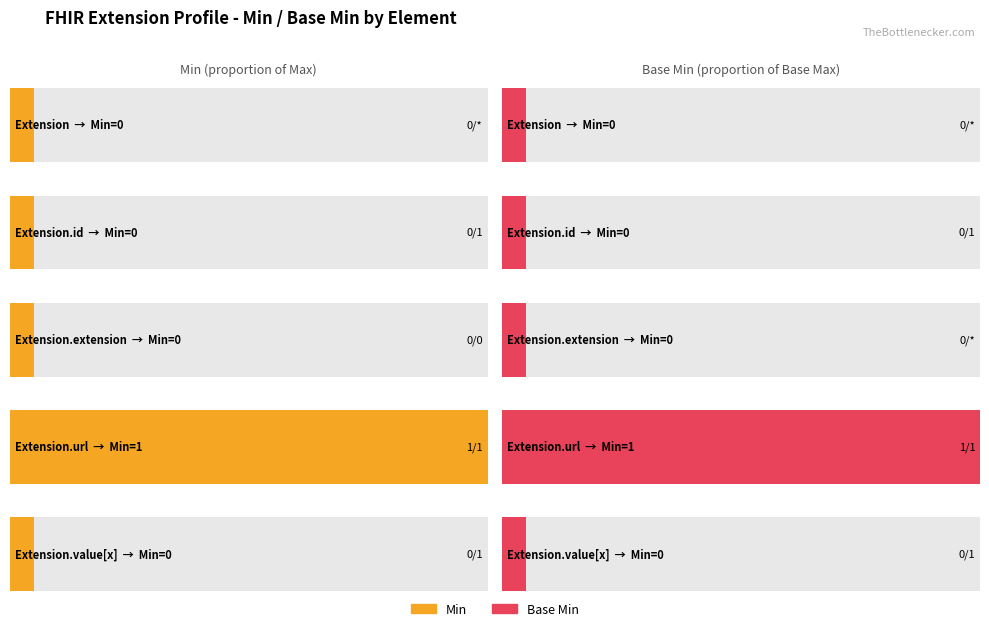

How many bars are there in each group?

2